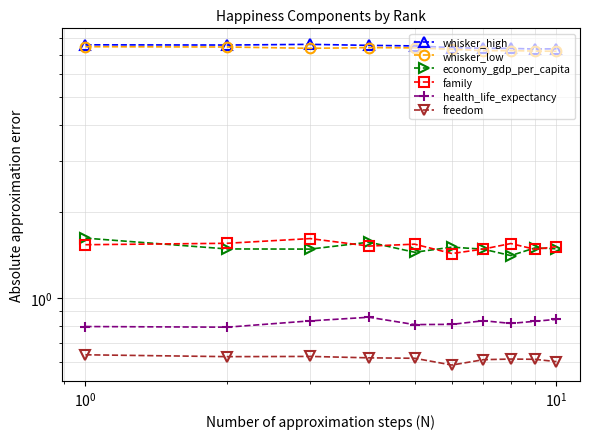

What is the difference between the maximum and second lowest values in the whisker_high series?

0.3